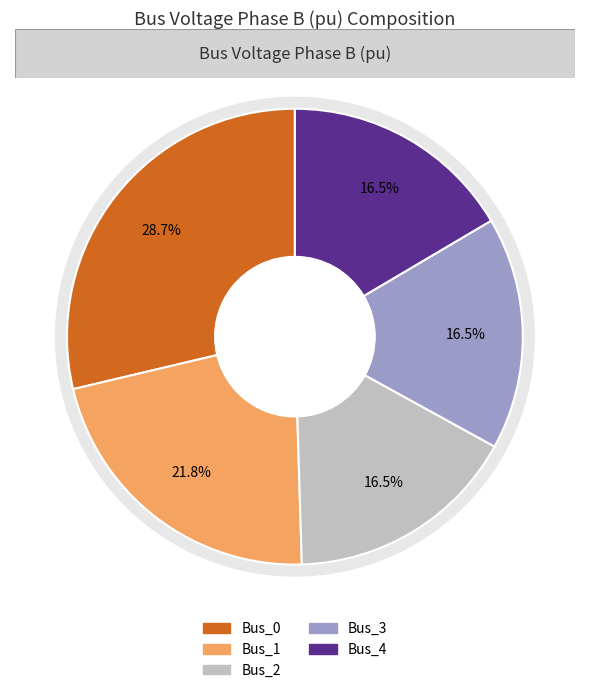

Which has a higher value, Bus_3 or Bus_0?

Bus_0